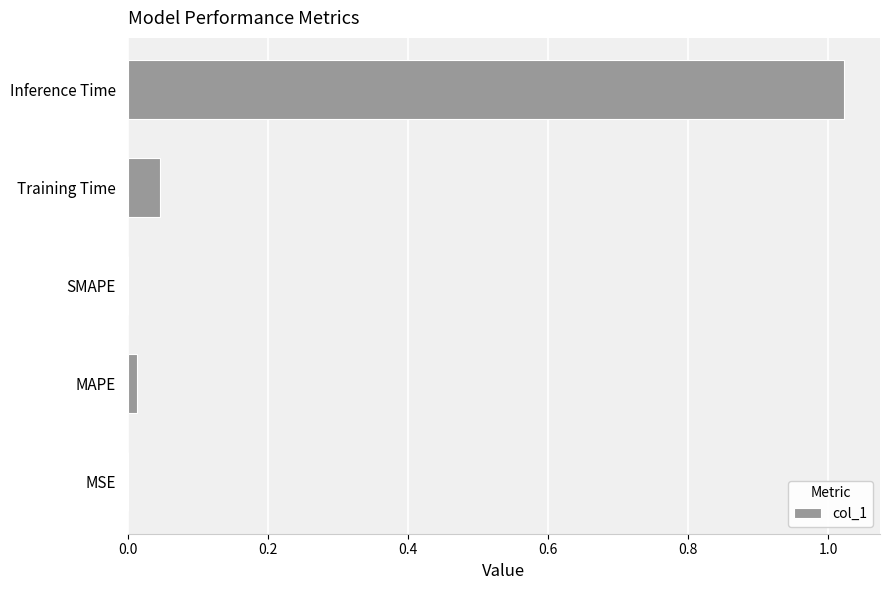

The chart shows a value of -0.5 at SMAPE. True or false?

False